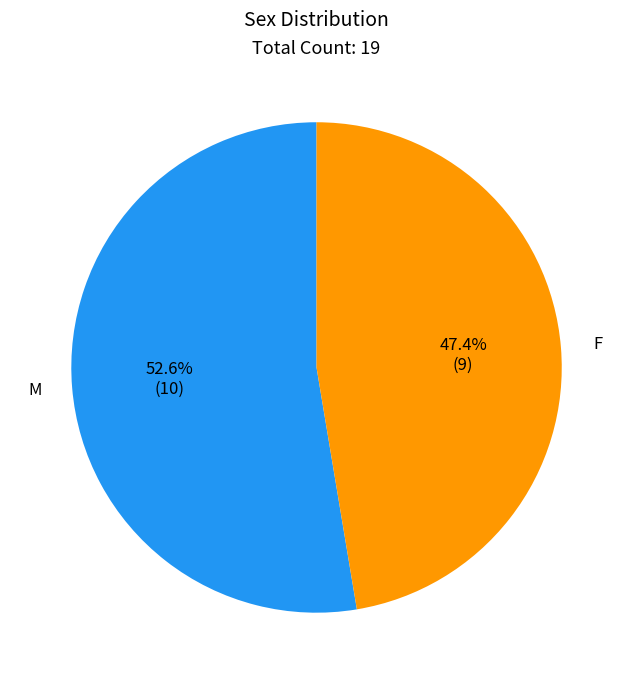

What is the ratio of the value at F to the value at M?

0.9